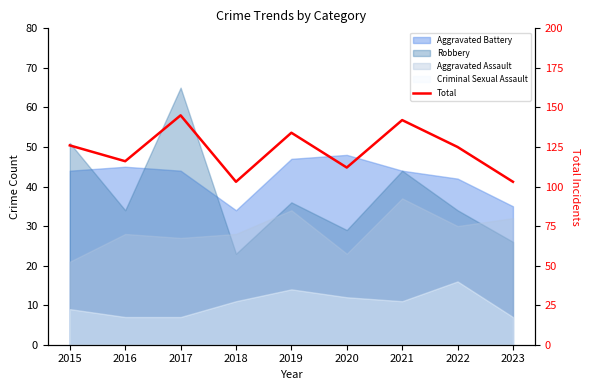

What is the value of the 5th point from the left?

134